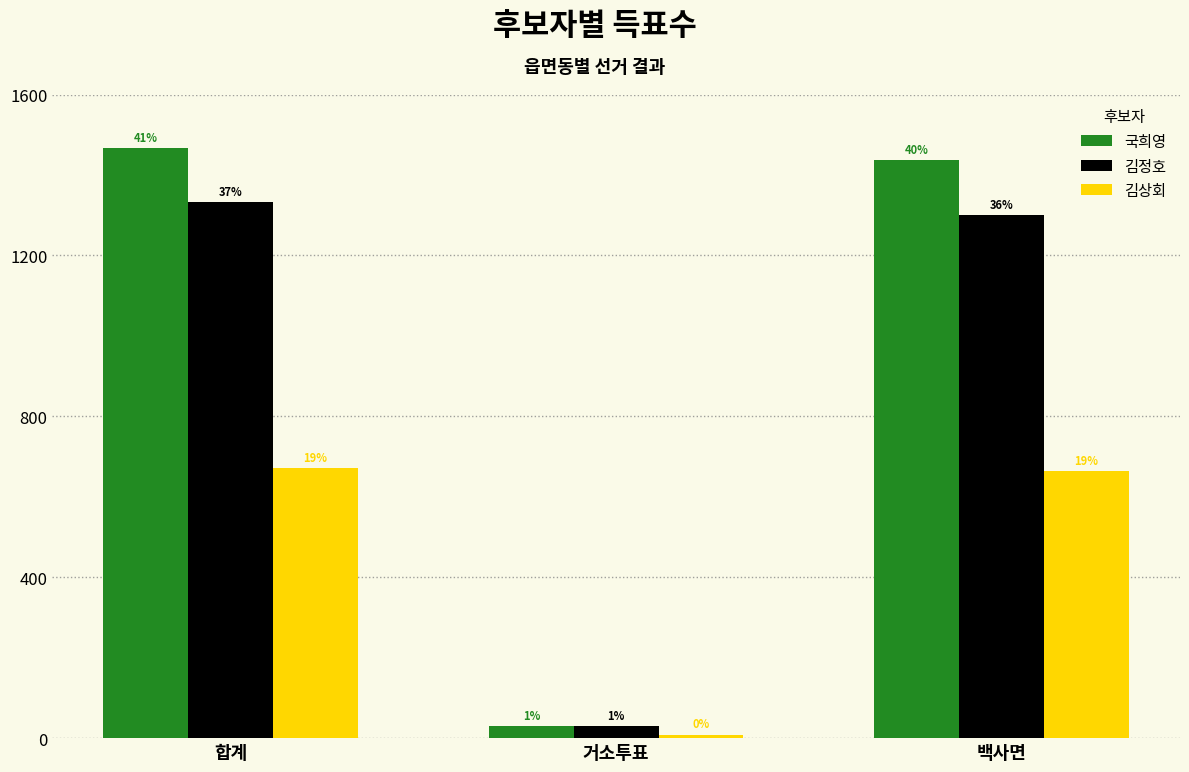

The value of 김상회 at 백사면 is 663. True or false?

True